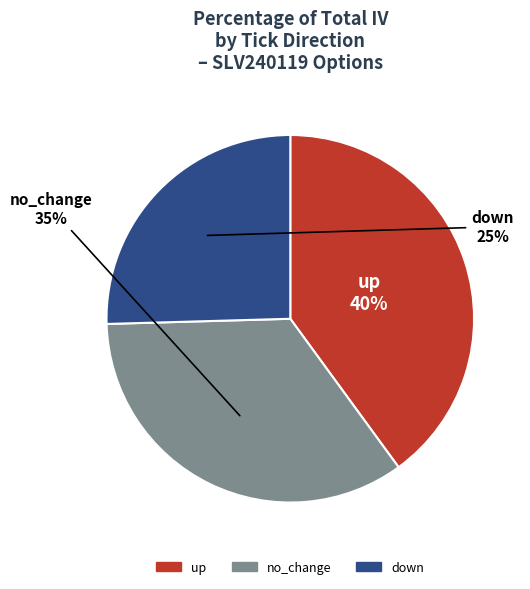

To the nearest percent, what is the average slice percentage?

33%